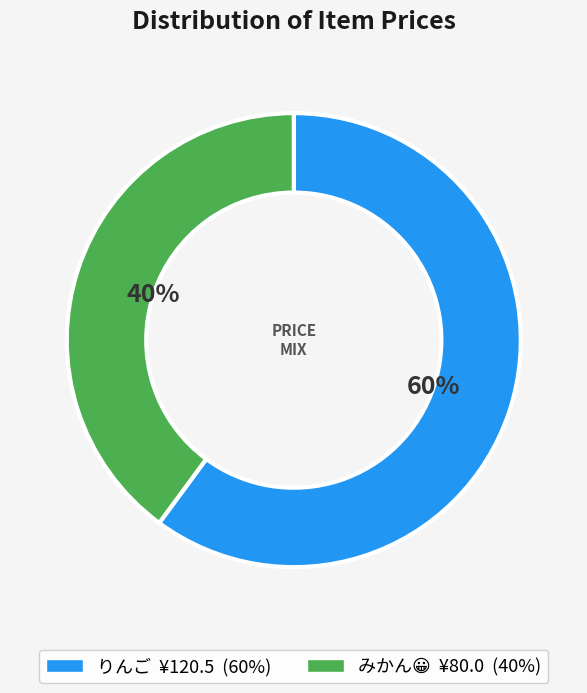

What percentage is the りんご slice, to the nearest percent?

60%